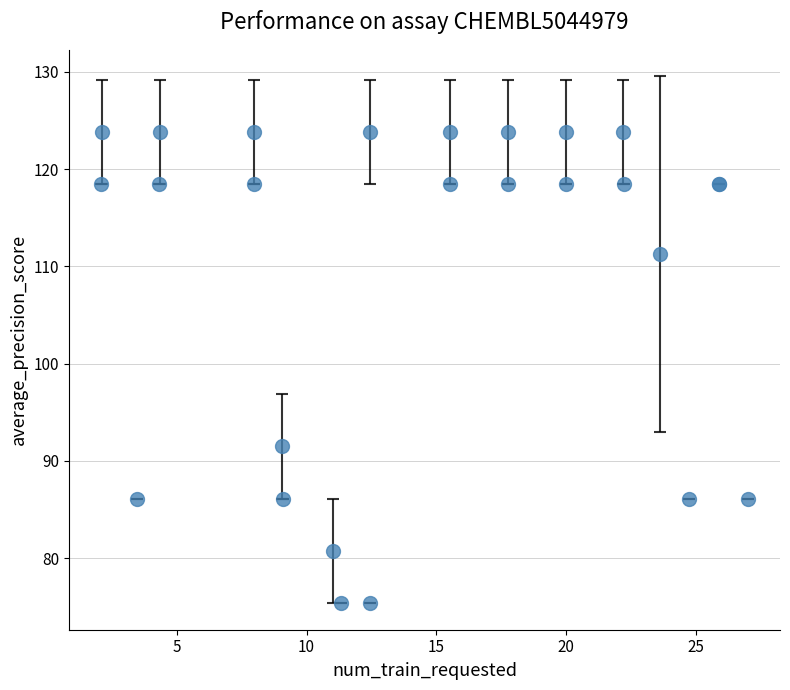

What is the smallest value displayed?

75.4